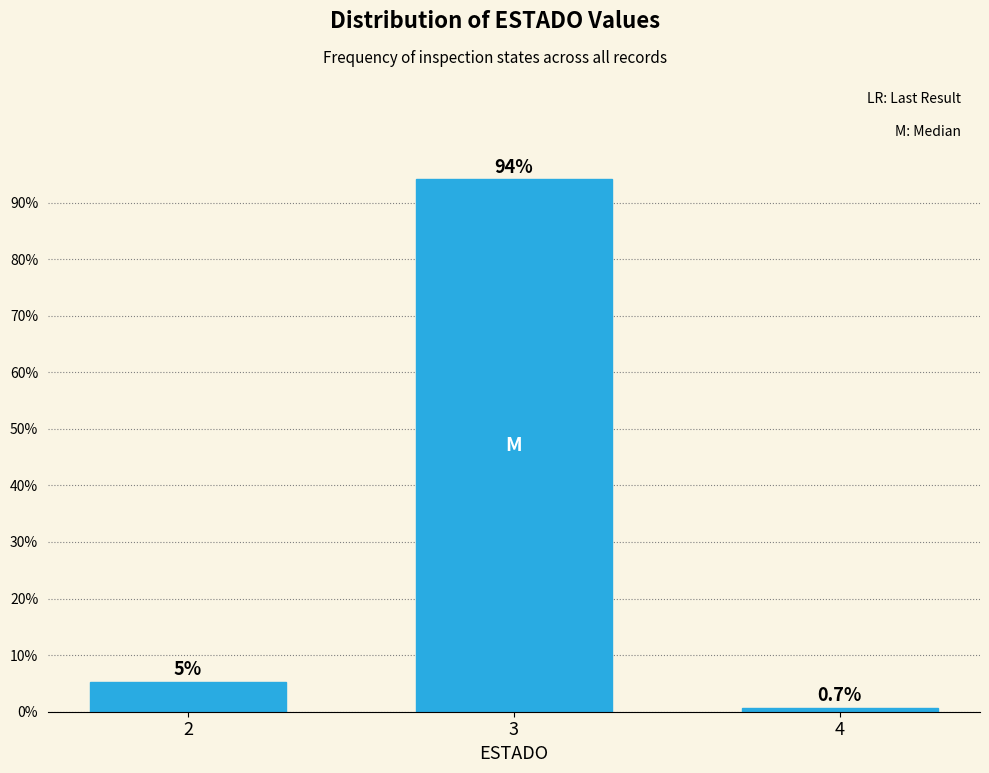

Read the value at 4.

0.7